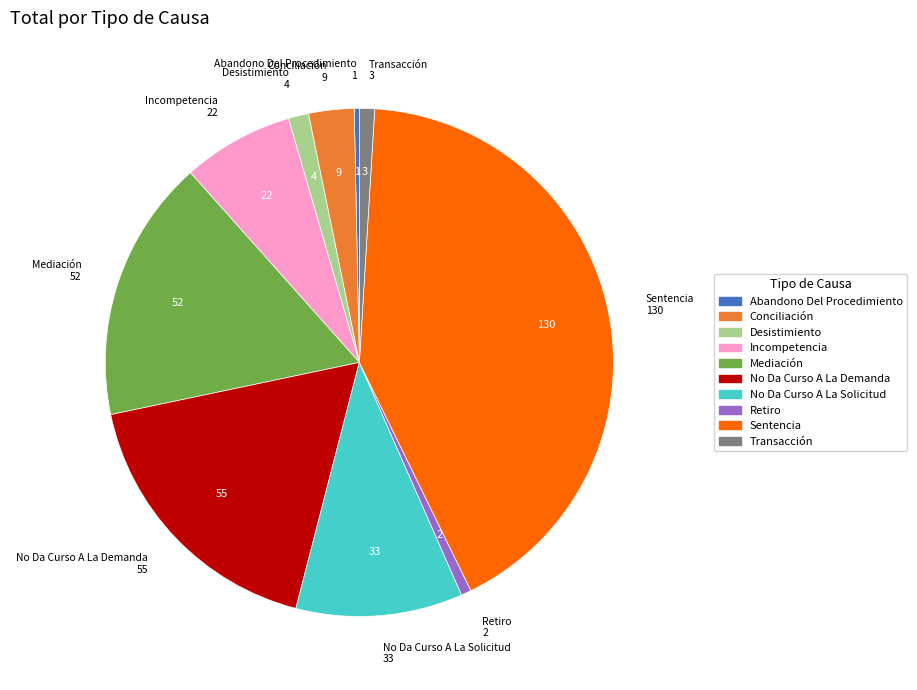

Is it true that Mediación is 2% of the pie?

False